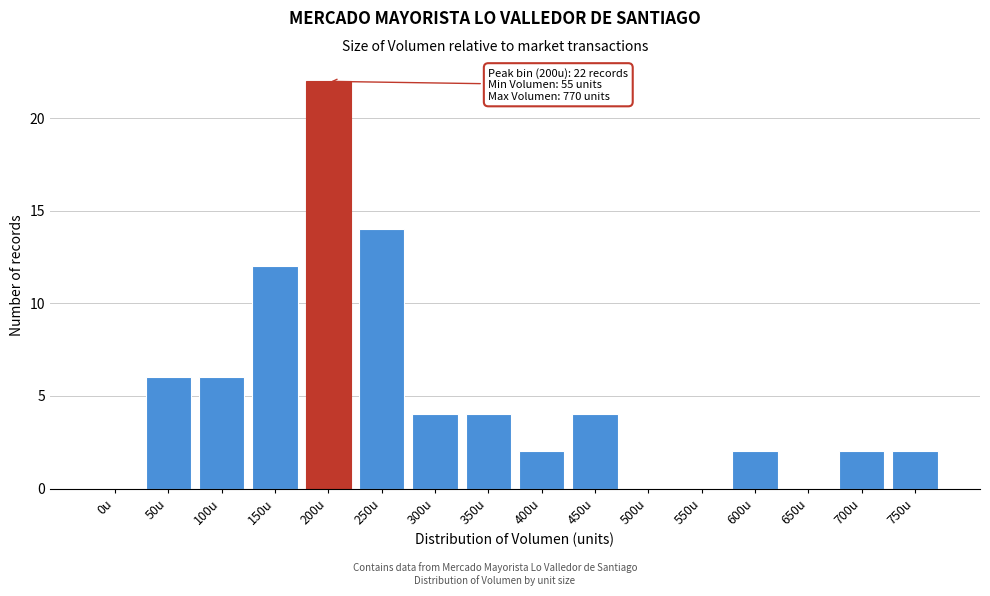

Reading left to right, list all the values displayed in this chart.

0u=0	50u=6	100u=6	150u=12	200u=22	250u=14	300u=4	350u=4	400u=2	450u=4	500u=0	550u=0	600u=2	650u=0	700u=2	750u=2